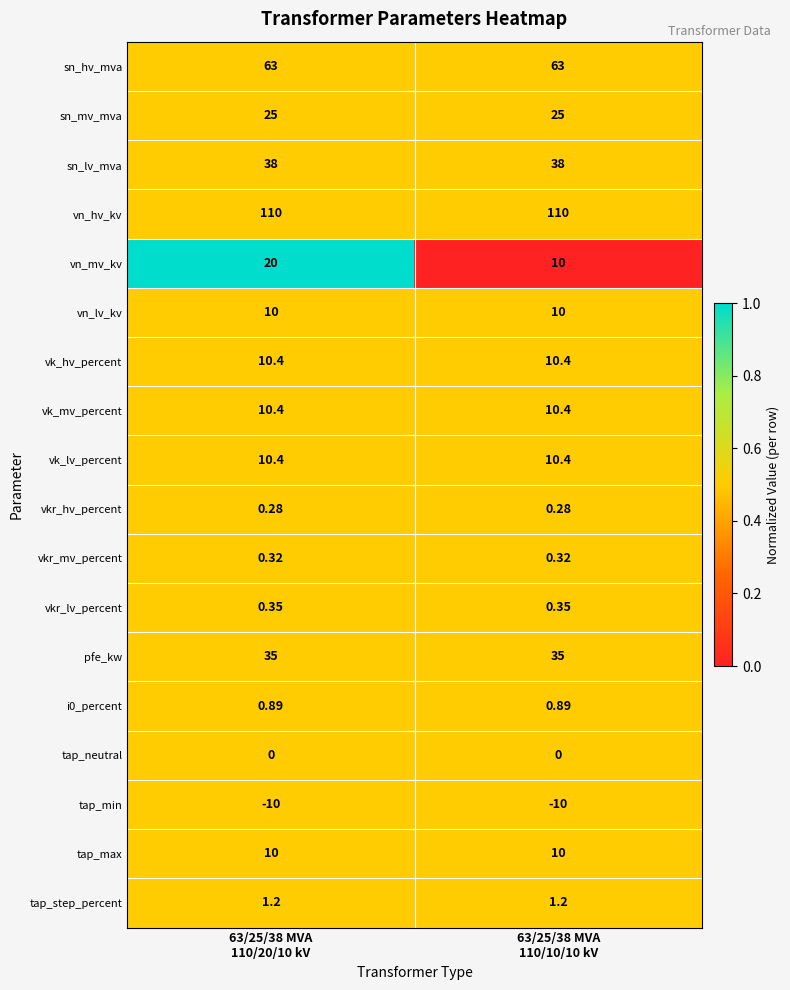

Which series has the largest total across all categories?

vn_hv_kv